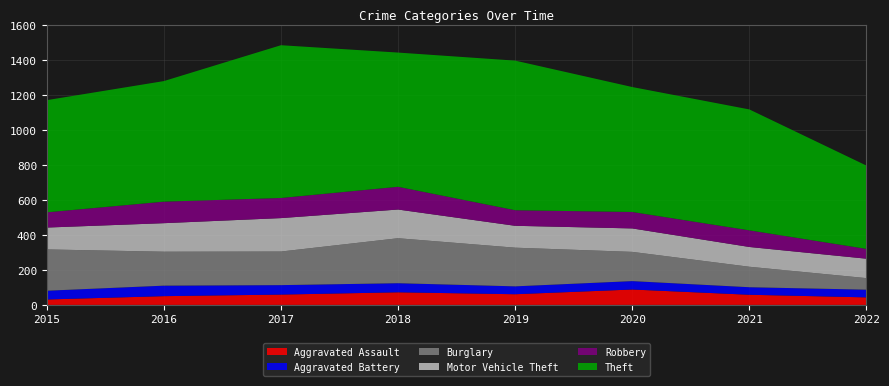

Reading right to left, transcribe all the data shown in this chart.

Aggravated Assault: 43	58	88	61	72	59	50	31
Aggravated Battery: 44	43	48	45	52	54	60	50
Burglary: 66	117	167	221	257	192	194	236
Motor Vehicle Theft: 111	113	134	125	164	191	163	125
Robbery: 56	95	94	89	130	115	123	87
Theft: 476	691	714	855	767	873	689	641